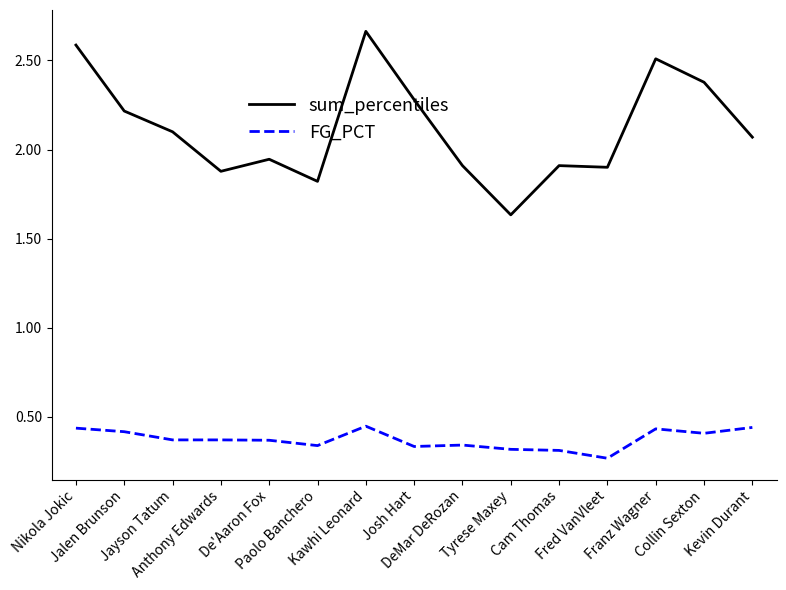

Rank the series by their average value, from highest to lowest.

sum_percentiles, FG_PCT